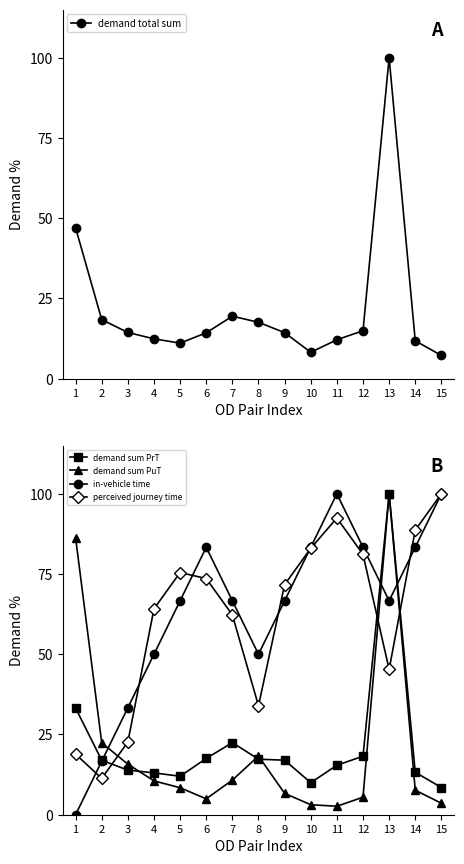

The demand total sum series shows 72.5 at 1. True or false?

False